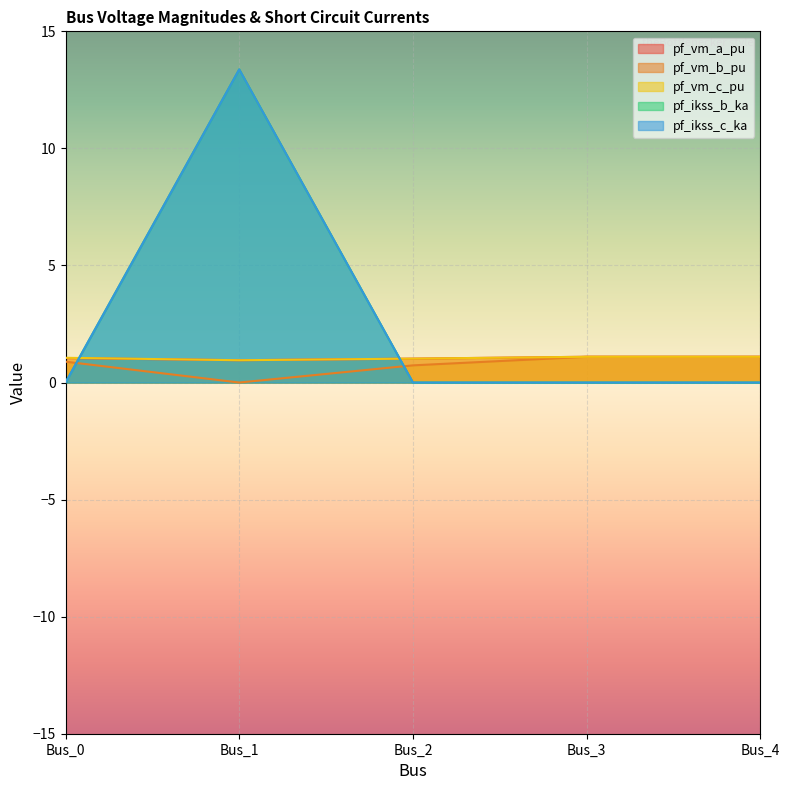

The value of pf_vm_a_pu at Bus_3 is 1.8. True or false?

False